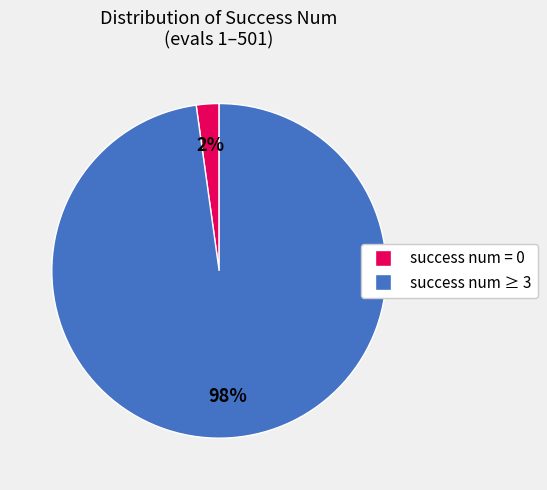

Does any single category account for the majority?

Yes